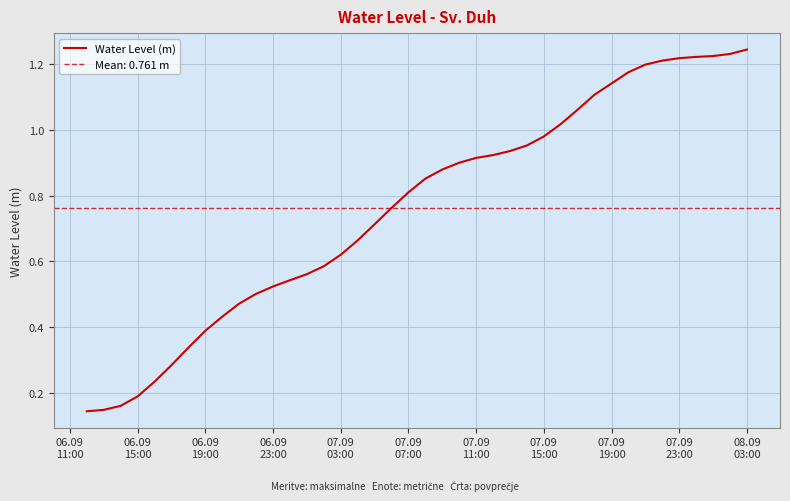

True or false: the data has more than 0 interior local peaks.

False